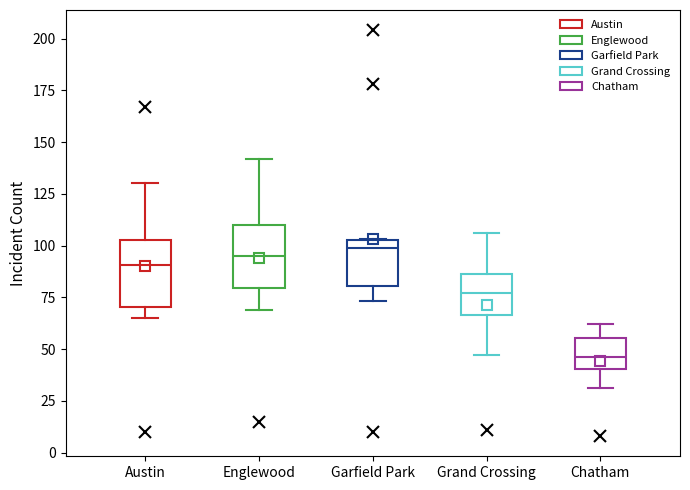

Where does the median line of the box for Chatham sit on the y-axis? The values are not printed on the chart, so give them approximately, as read against the axis.

45